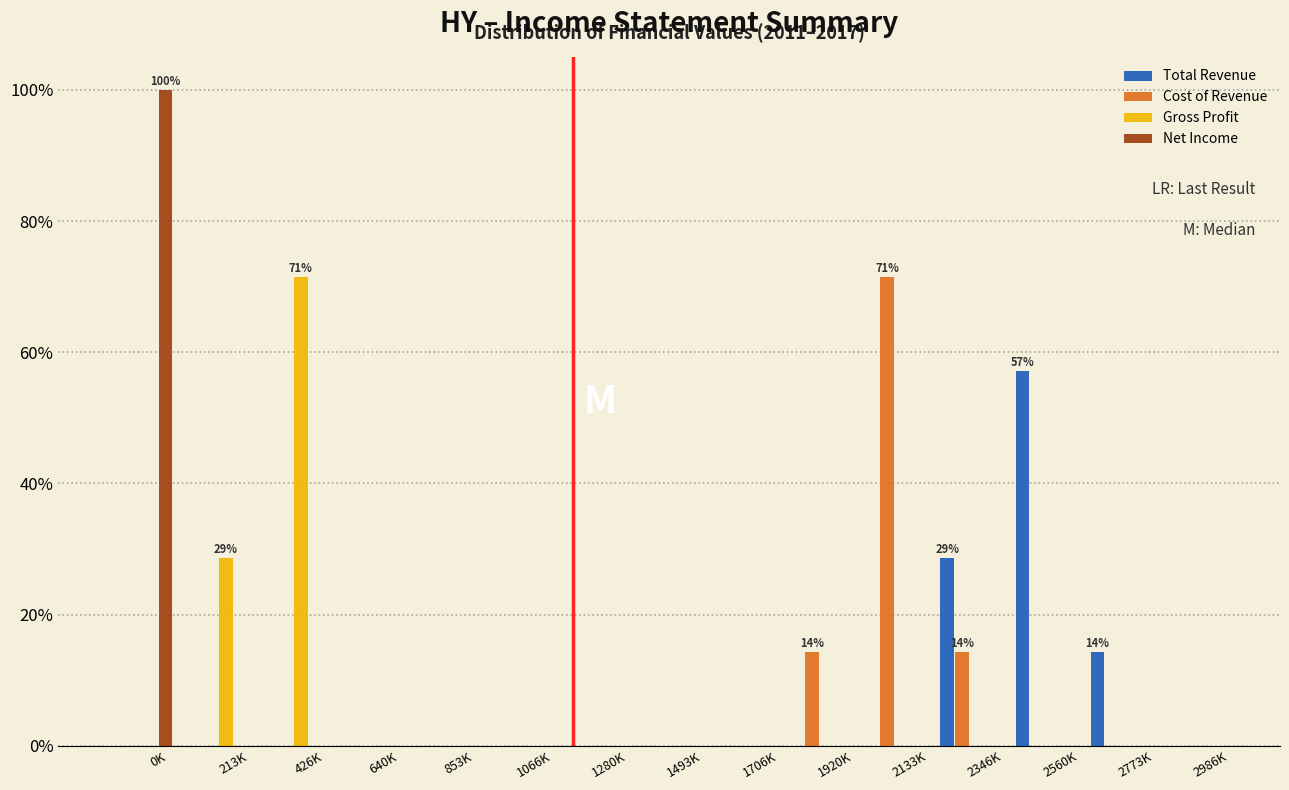

What is the sum of the Total Revenue values at 426K and 2560K?

57.1